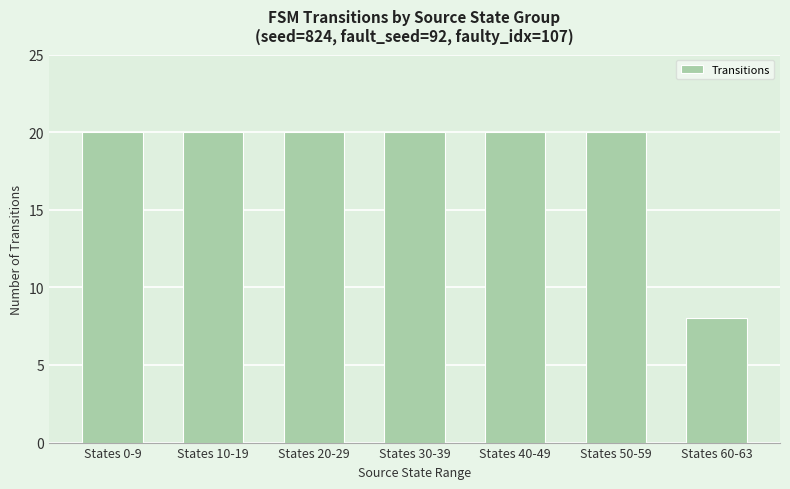

What is the sum of all values?

128